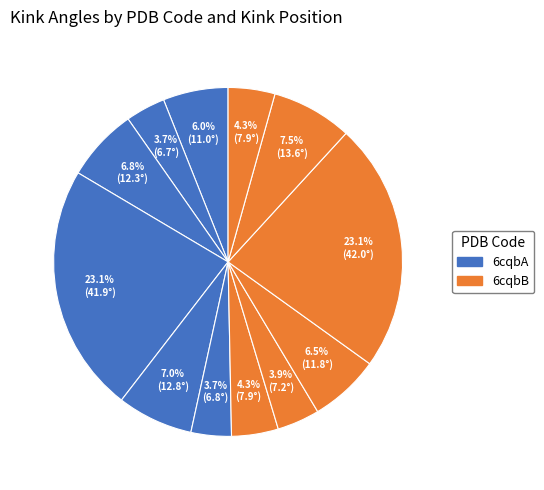

How many segments does this pie chart have?

12